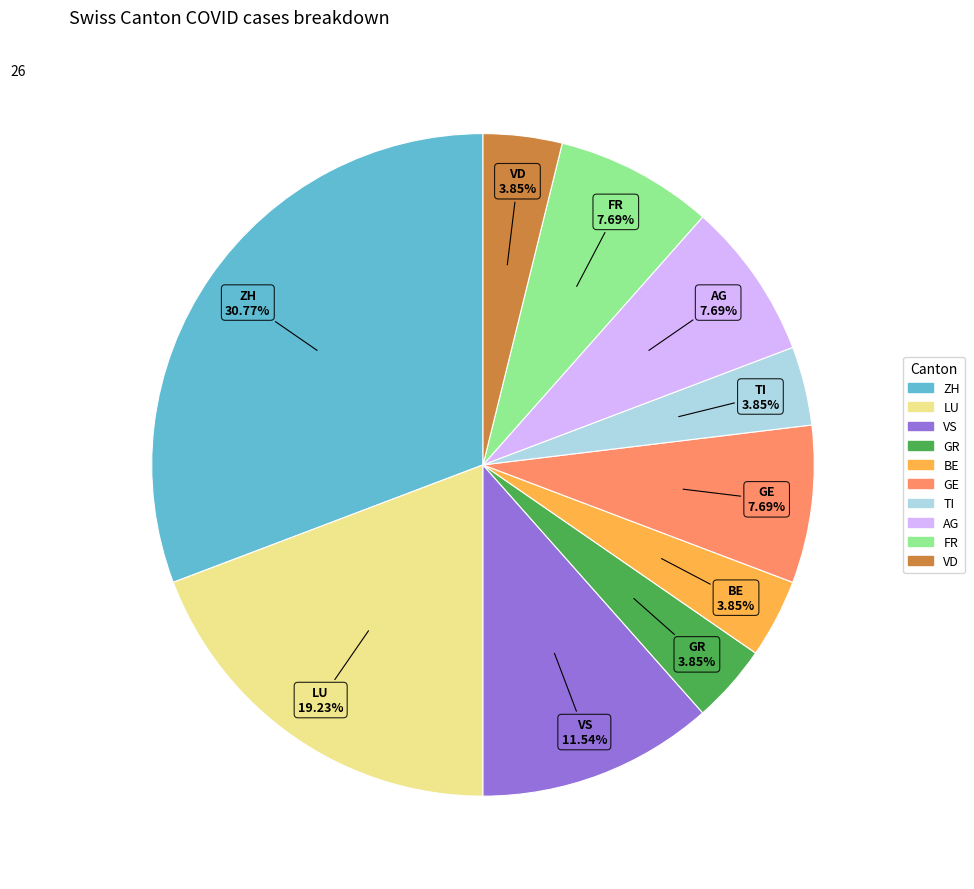

Is there a majority slice in this chart?

No